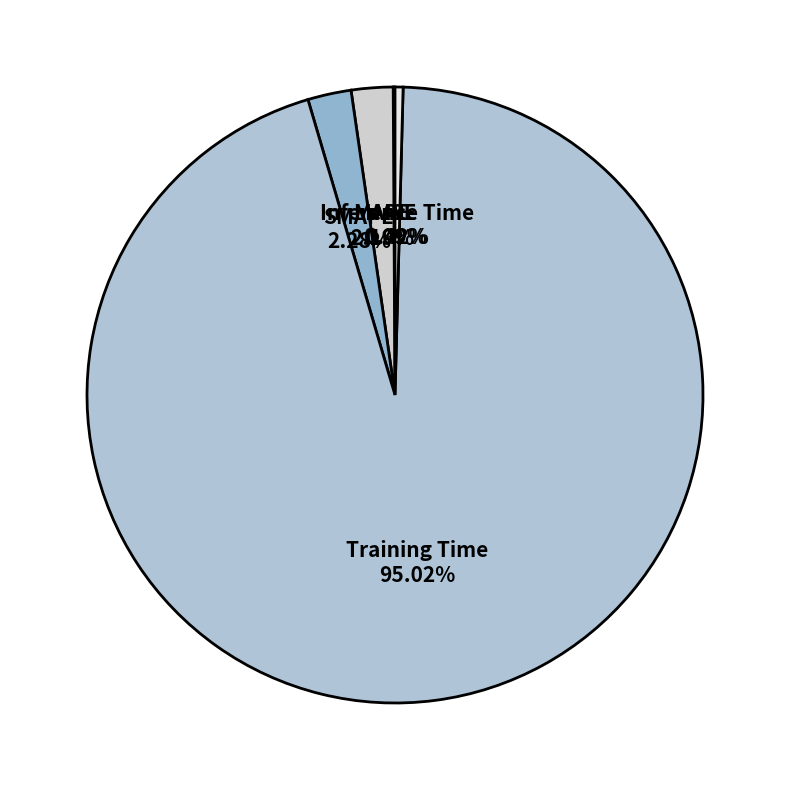

True or false: Inference Time accounts for 0% of the total.

True